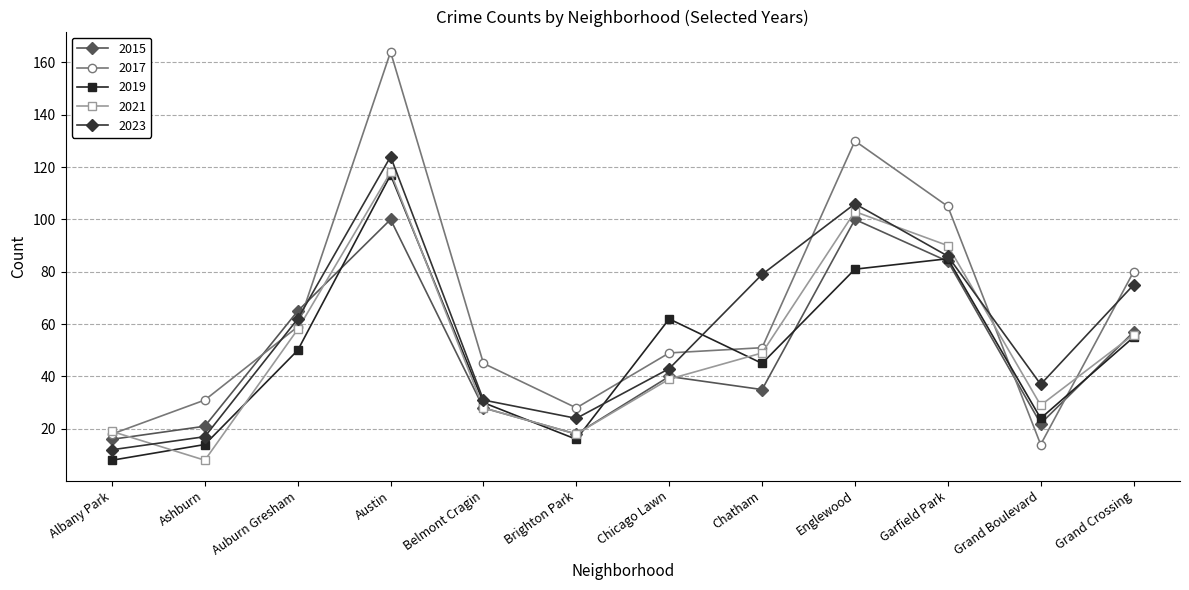

How many interior local valleys does the 2015 series have?

3